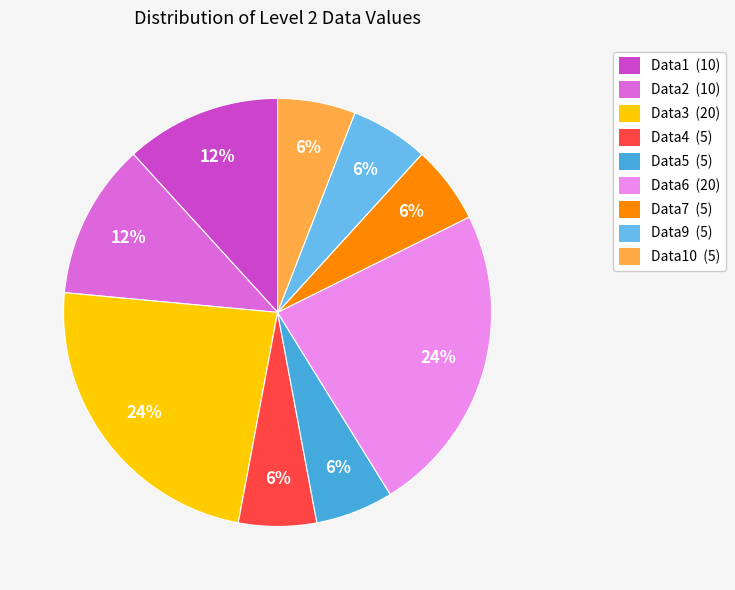

To the nearest percent, what percentage of the pie is Data1 (10)?

12%